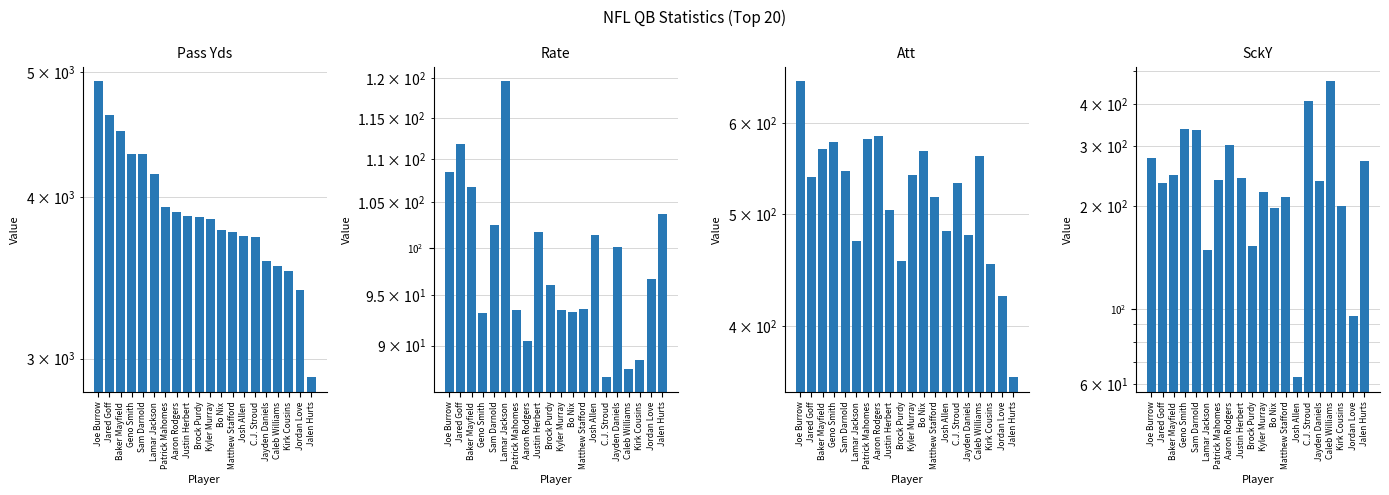

Which label corresponds to the largest value in the chart?

Joe Burrow